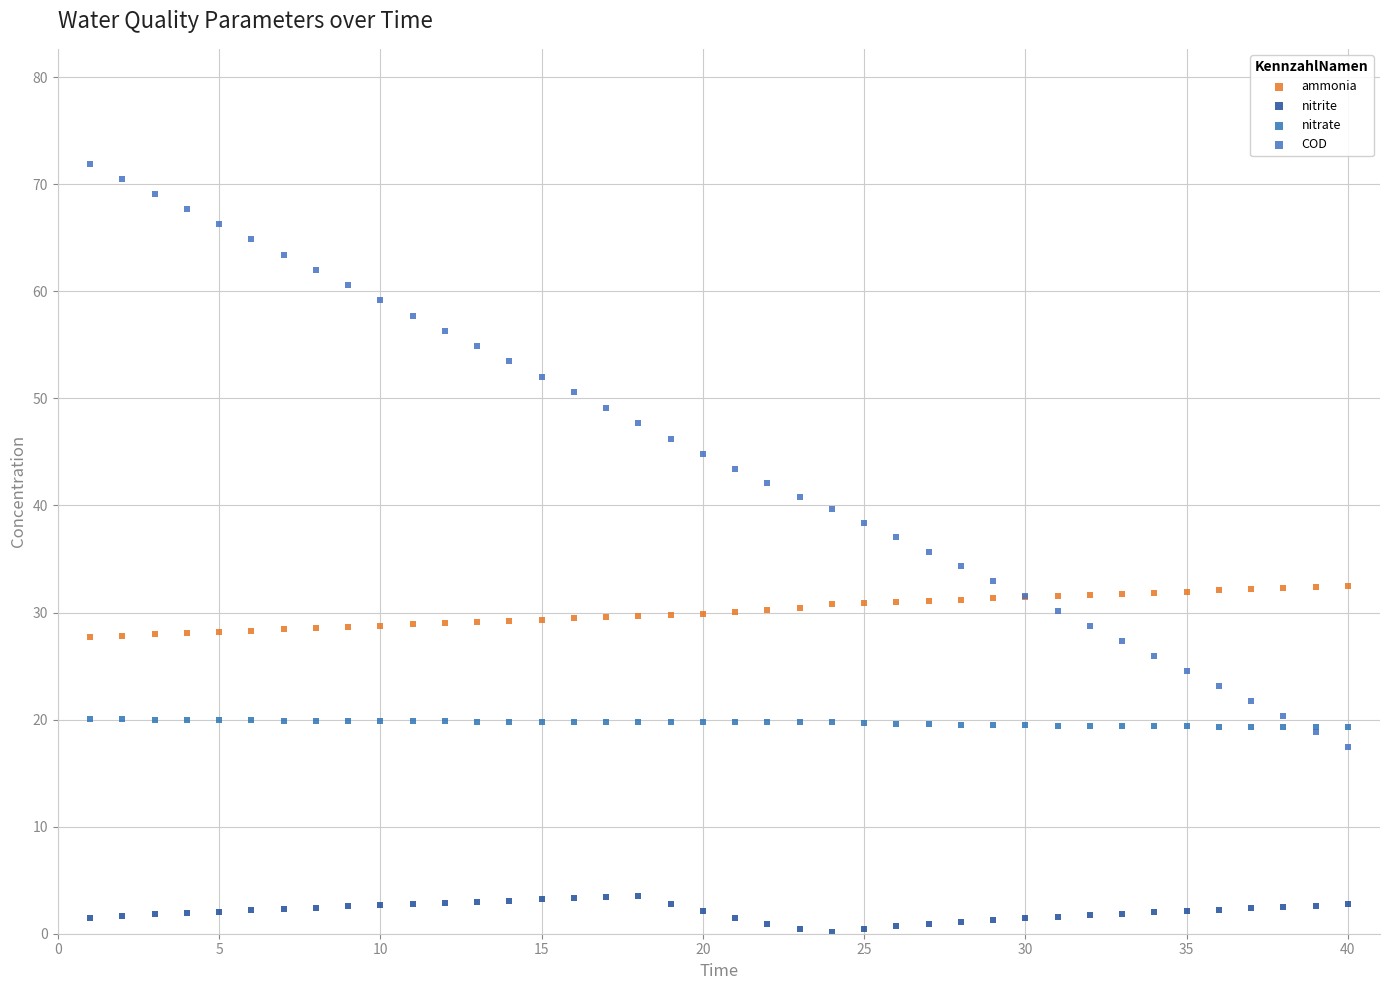

Which series reaches the maximum Y coordinate?

COD